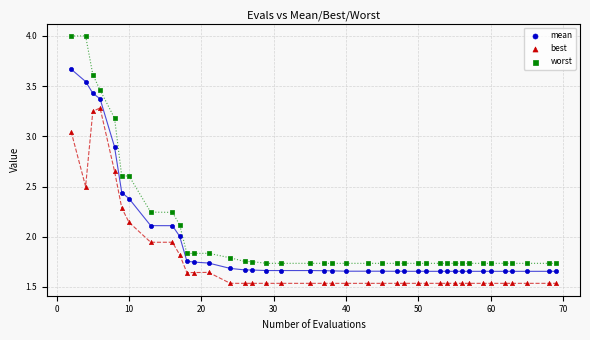

Which series contains the lowest Y value?

best